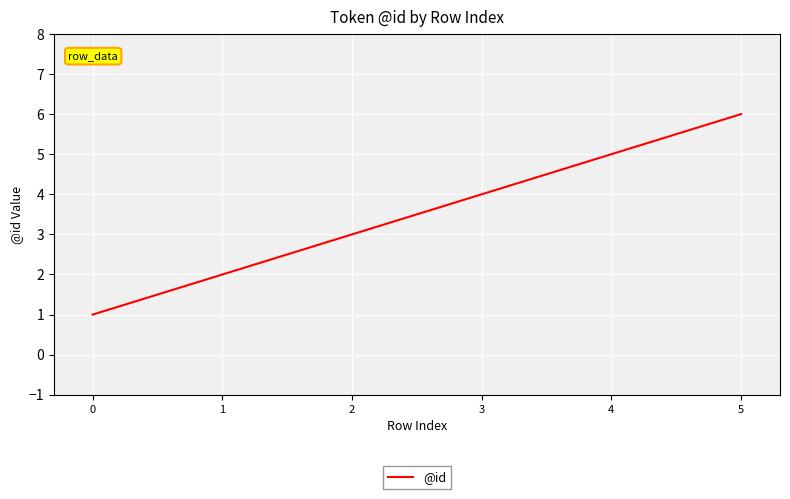

How many series are shown in this chart?

1